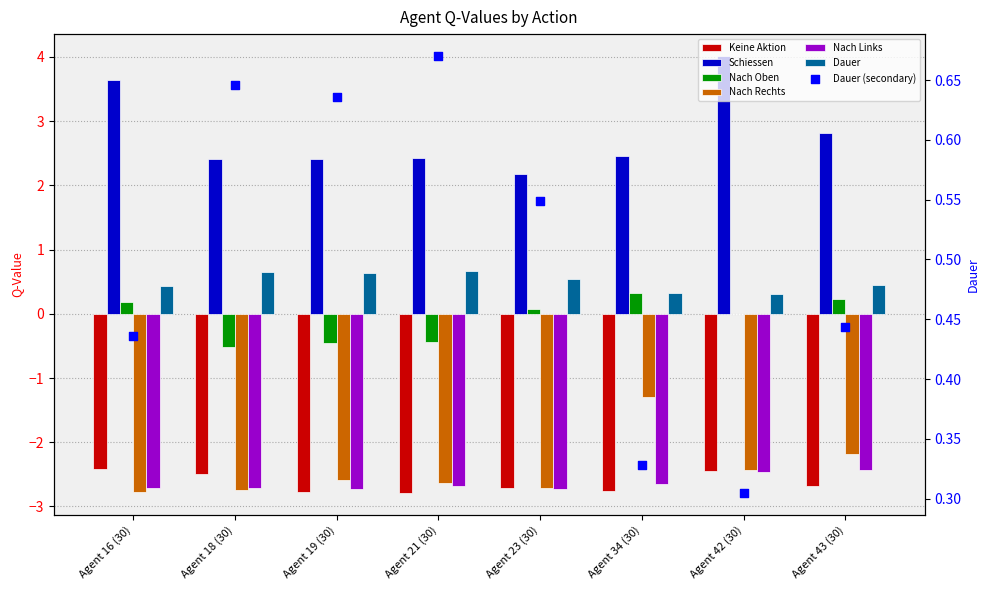

Which series reaches the maximum Y coordinate?

Schiessen